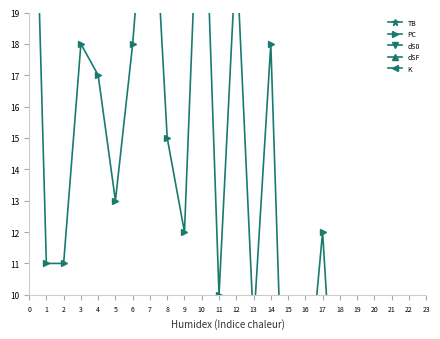

Rank the categories by K value from highest to lowest.

0, 10, 5, 6, 8, 17, 4, 7, 9, 12, 14, 1, 3, 16, 2, 11, 13, 15, 18